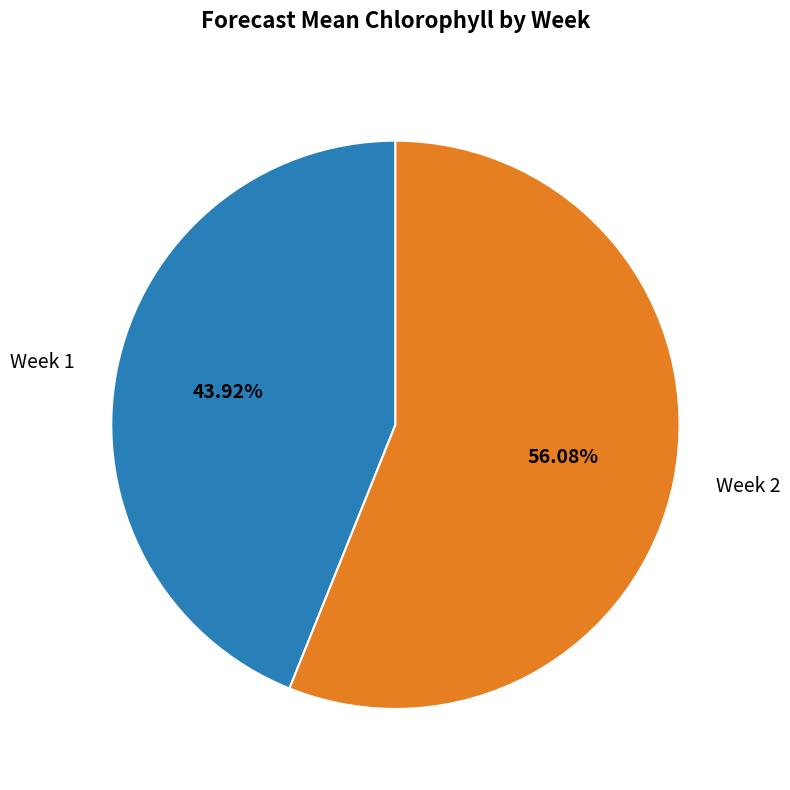

Rank the categories by value from lowest to highest.

Week 1, Week 2